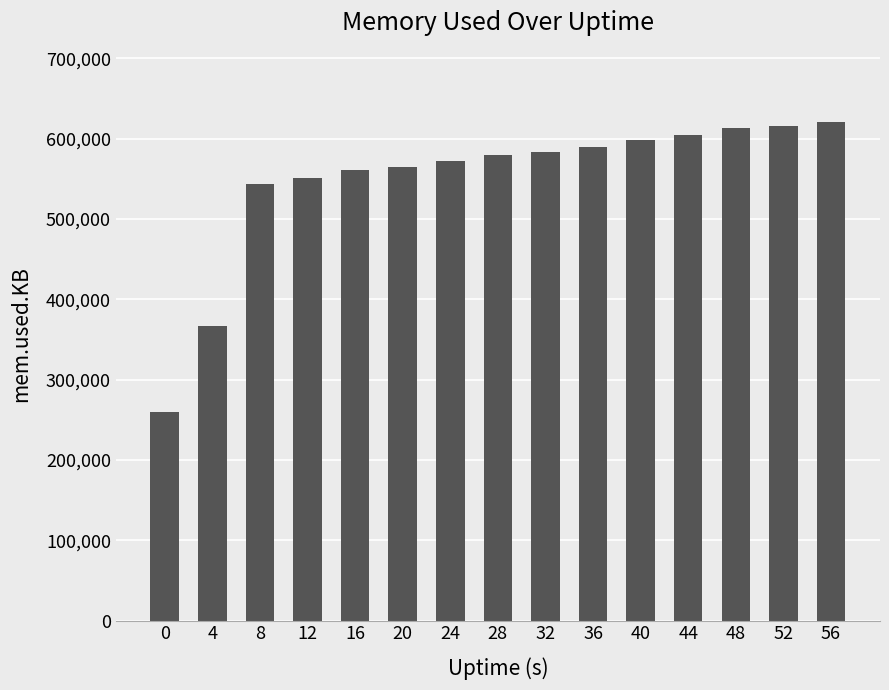

What is the maximum value shown in the chart?

621500